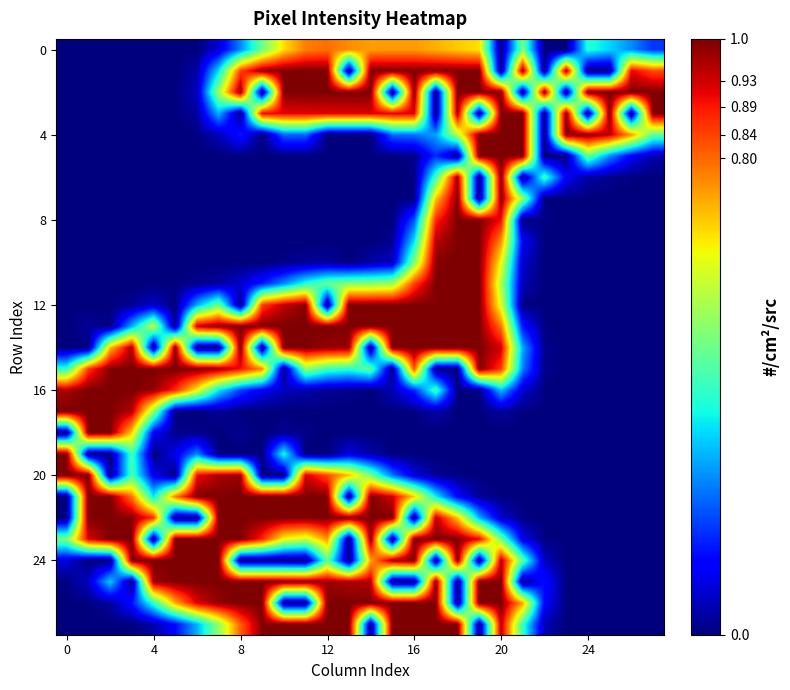

At how many categories does at least one series exceed 123?

28